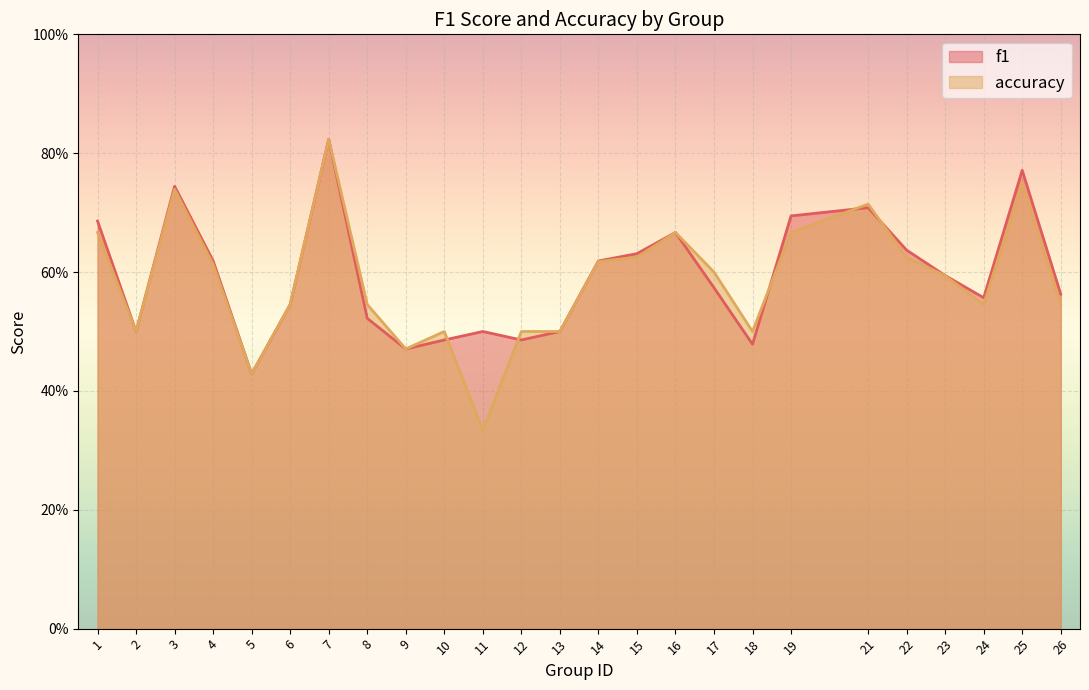

Reading left to right, transcribe all the data shown in this chart.

f1: 1=0.7	2=0.5	3=0.7	4=0.6	5=0.4	6=0.5	7=0.8	8=0.5	9=0.5	10=0.5	11=0.5	12=0.5	13=0.5	14=0.6	15=0.6	16=0.7	17=0.6	18=0.5	19=0.7	21=0.7	22=0.6	23=0.6	24=0.6	25=0.8	26=0.6
accuracy: 1=0.7	2=0.5	3=0.7	4=0.6	5=0.4	6=0.5	7=0.8	8=0.5	9=0.5	10=0.5	11=0.3	12=0.5	13=0.5	14=0.6	15=0.6	16=0.7	17=0.6	18=0.5	19=0.7	21=0.7	22=0.6	23=0.6	24=0.5	25=0.8	26=0.5